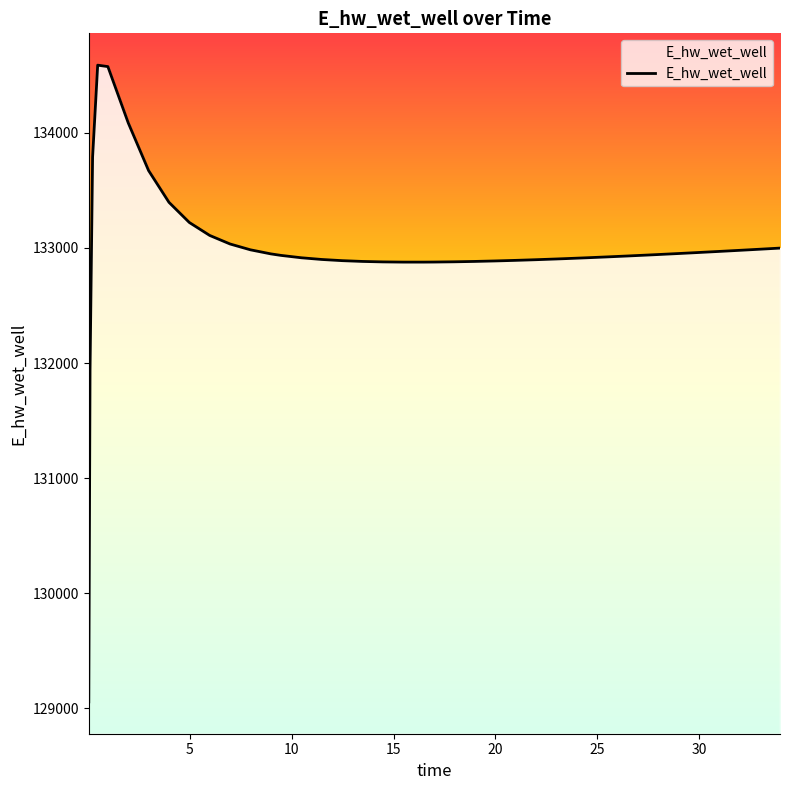

What is the minimum value shown in the chart?

129055.4